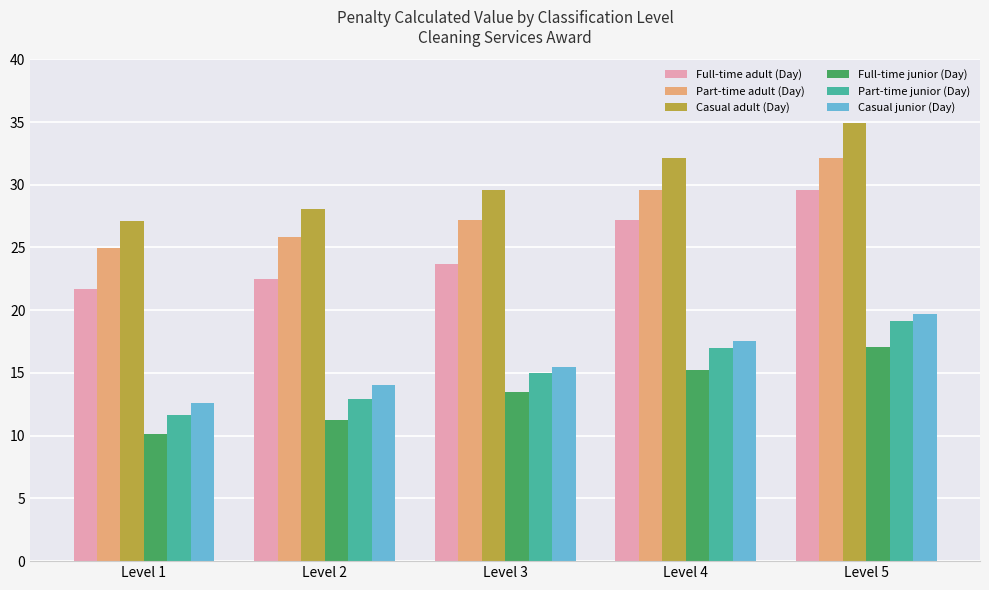

What is the highest value of the Part-time junior (Day) series?

19.1